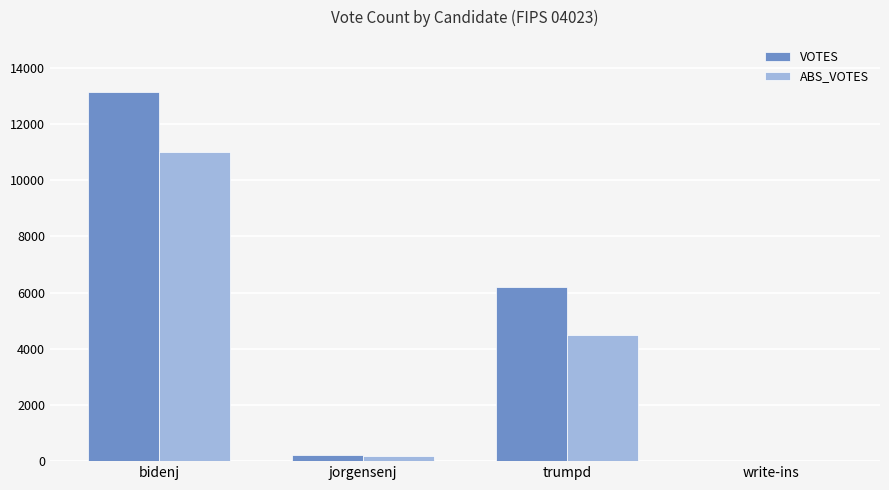

Between trumpd and write-ins, which series saw the biggest shift?

VOTES